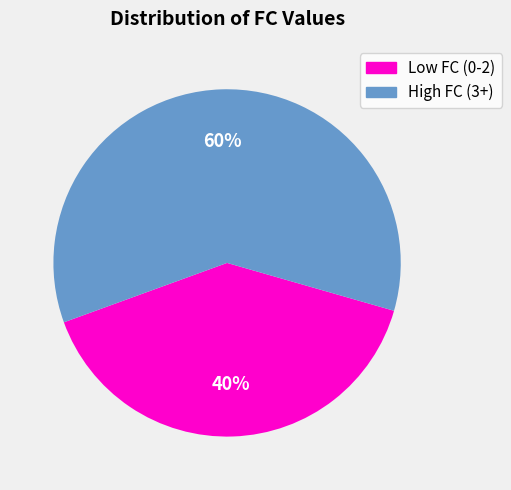

To the nearest percent, what is the difference between the largest and smallest slice percentages?

20%